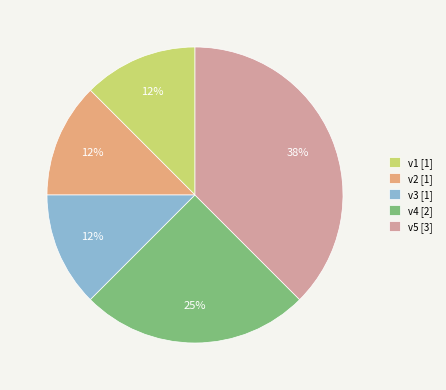

The v2 slice represents 27% of the pie. True or false?

False